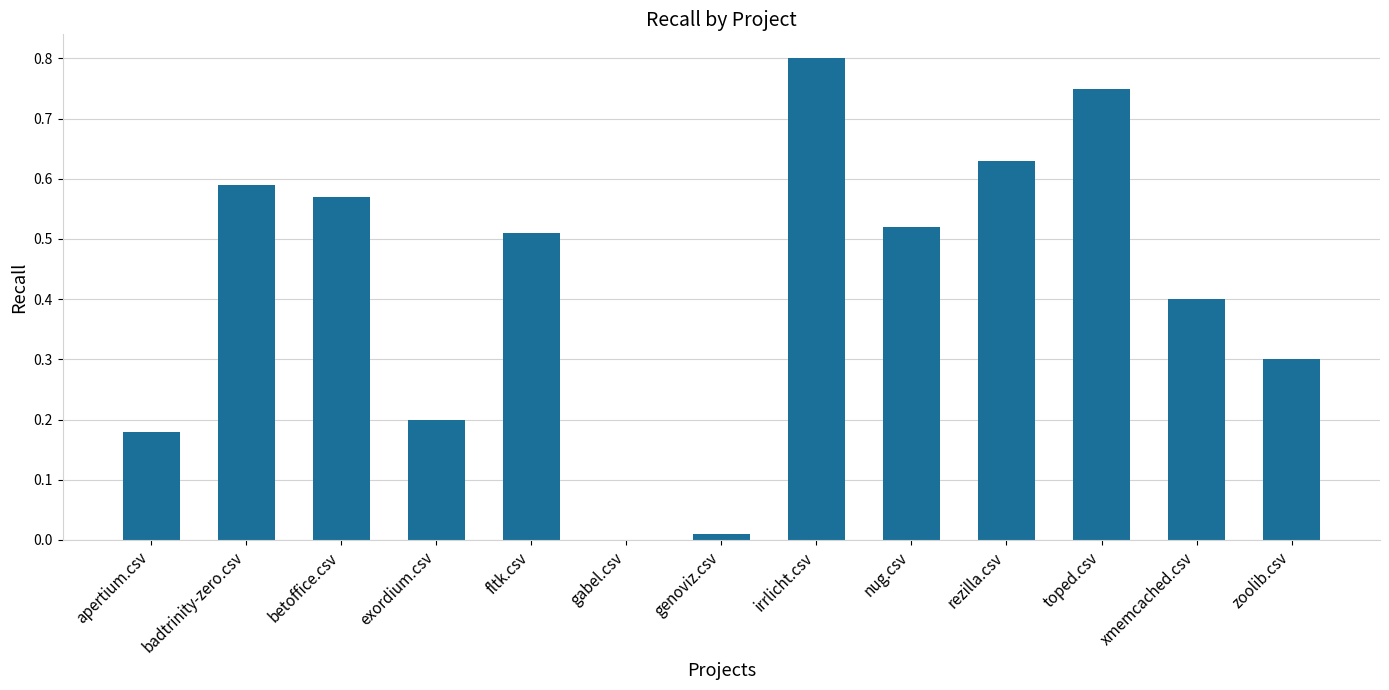

Is it true that the value at rezilla.csv is 0.4?

False